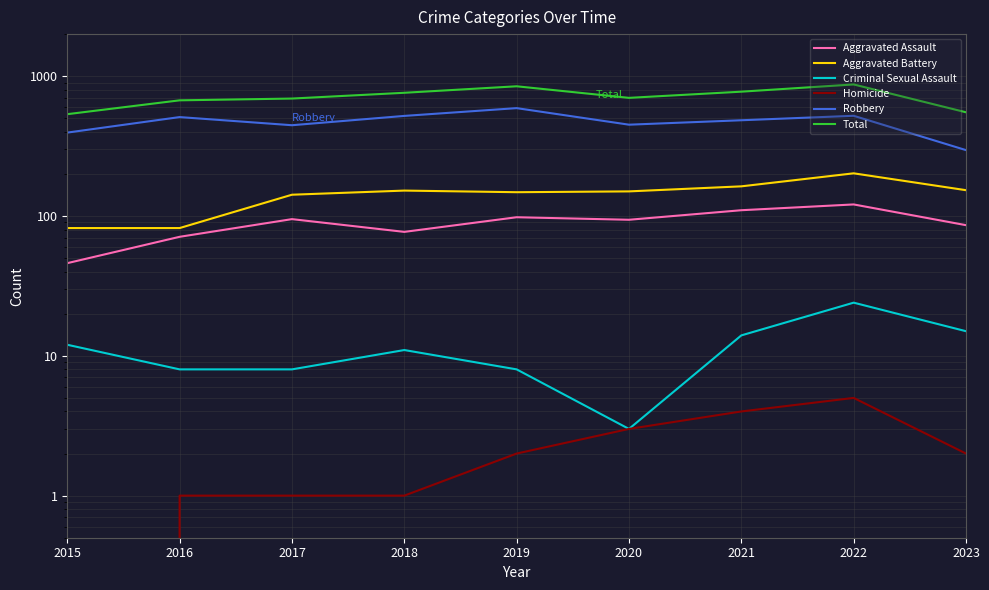

What is the value of the Aggravated Assault point at the 7th from the left?

110